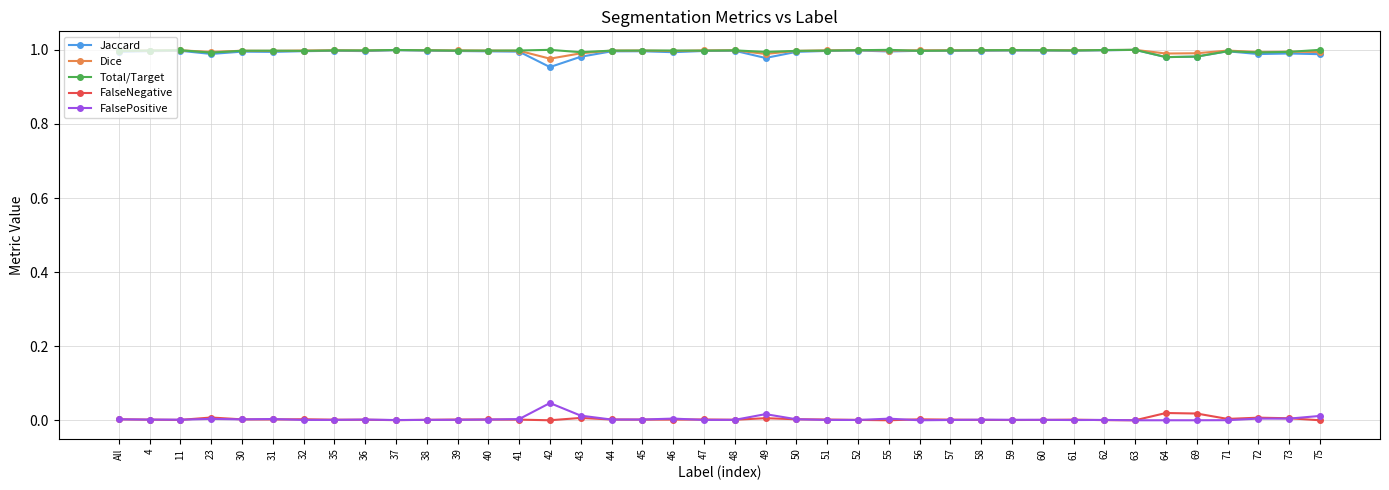

True or false: Dice has more than 2 points higher than both neighbors.

True